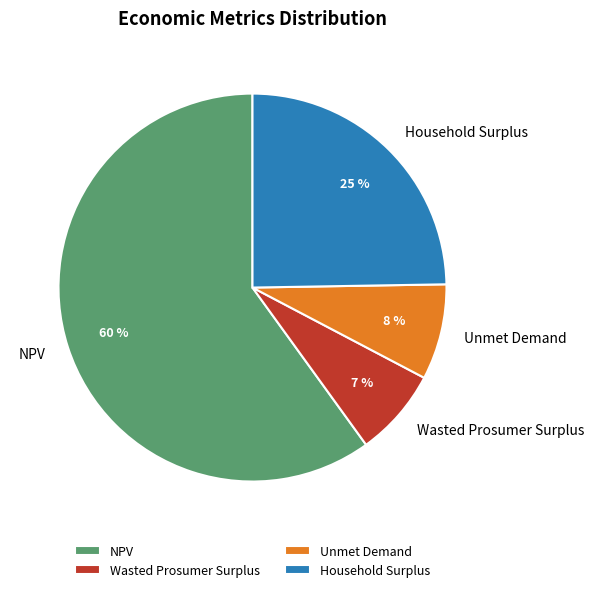

How many slices are in this pie chart?

4